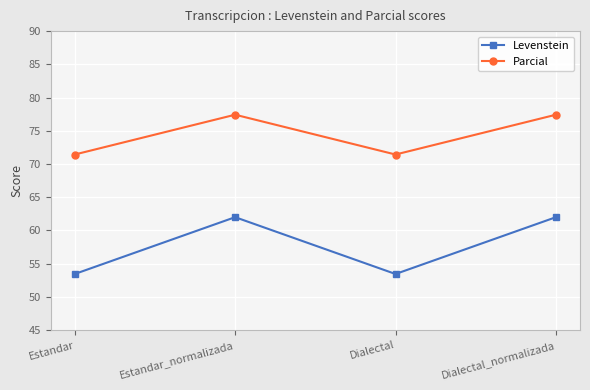

Rank the series by their maximum value, from lowest to highest.

Levenstein, Parcial